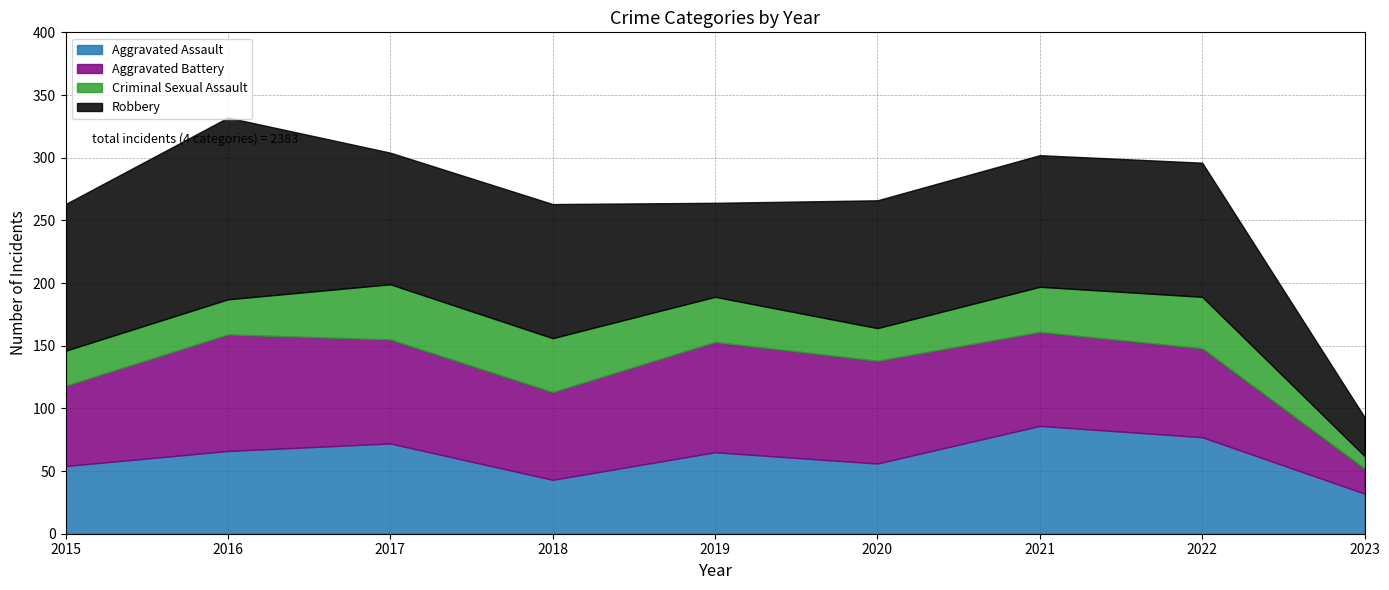

Rank the categories by Aggravated Assault value from lowest to highest.

2023, 2018, 2015, 2020, 2019, 2016, 2017, 2022, 2021